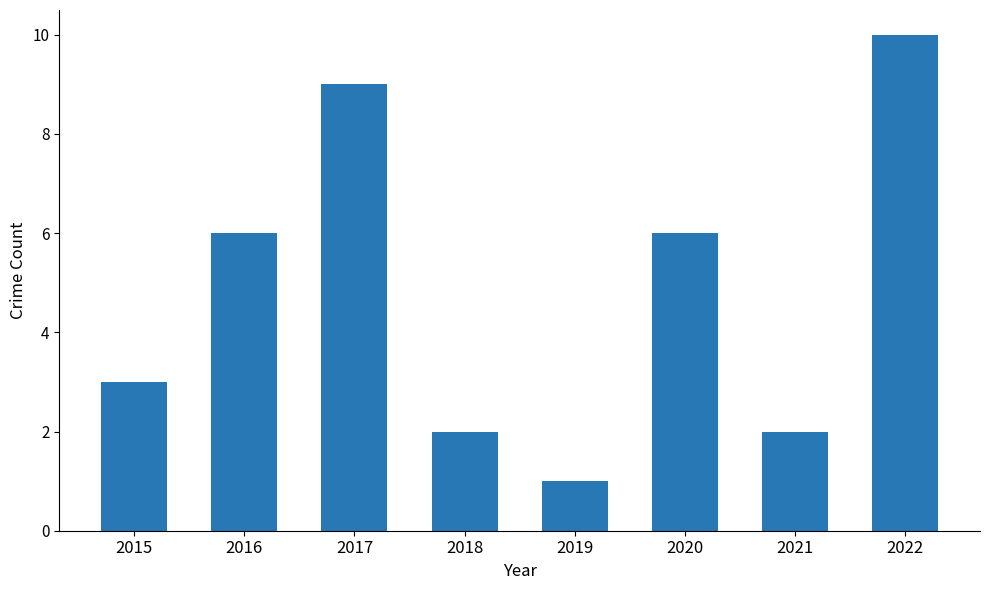

What value does the data have at 2021?

2